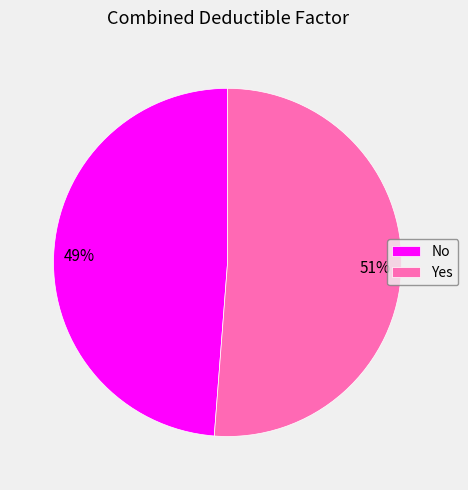

True or false: Yes accounts for 59% of the total.

False